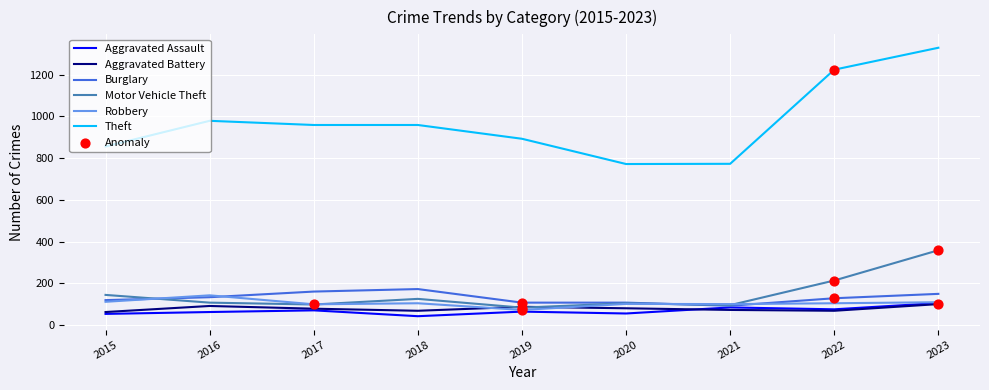

At how many categories does at least one series exceed 536?

9